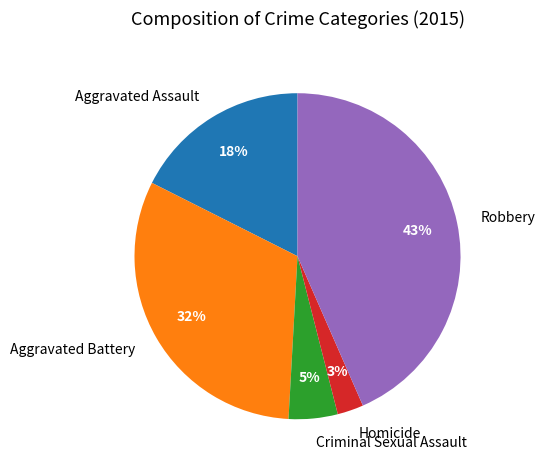

What percentage is the Aggravated Assault slice, to the nearest percent?

18%